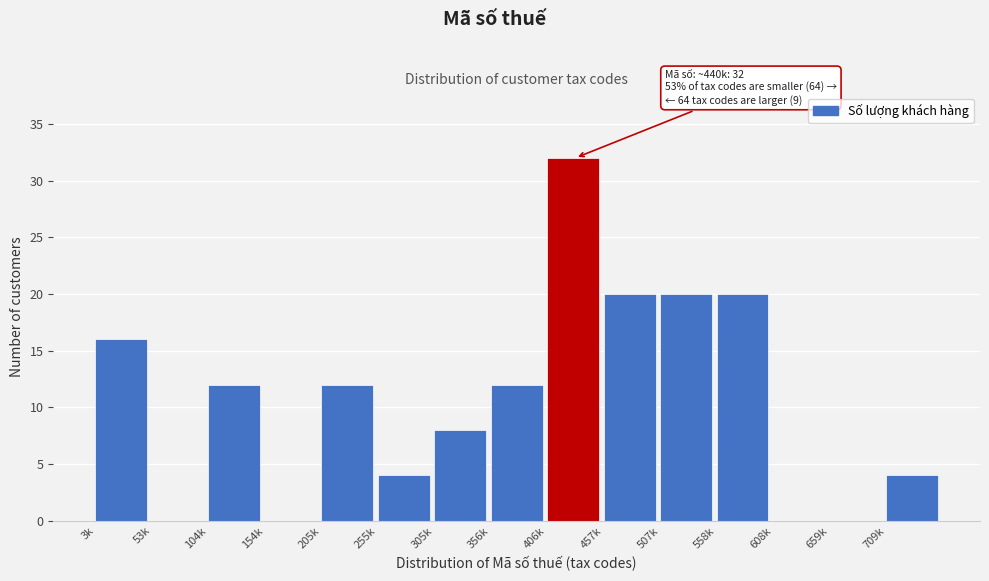

Reading right to left, what are all the values shown in this chart?

709k=4	659k=0	608k=0	558k=20	507k=20	457k=20	406k=32	356k=12	305k=8	255k=4	205k=12	154k=0	104k=12	53k=0	3k=16